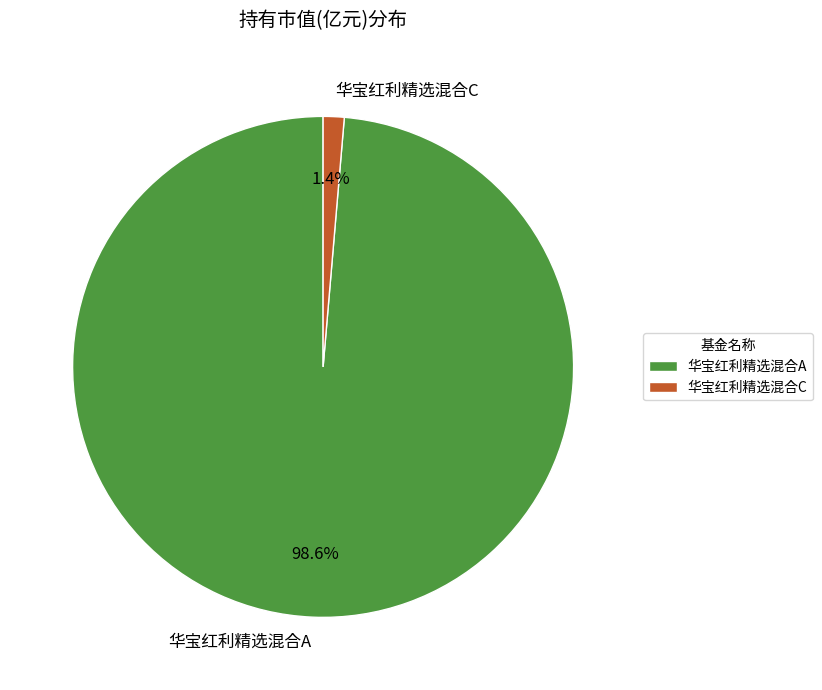

Is the sum of 华宝红利精选混合C and 华宝红利精选混合A greater than half?

Yes